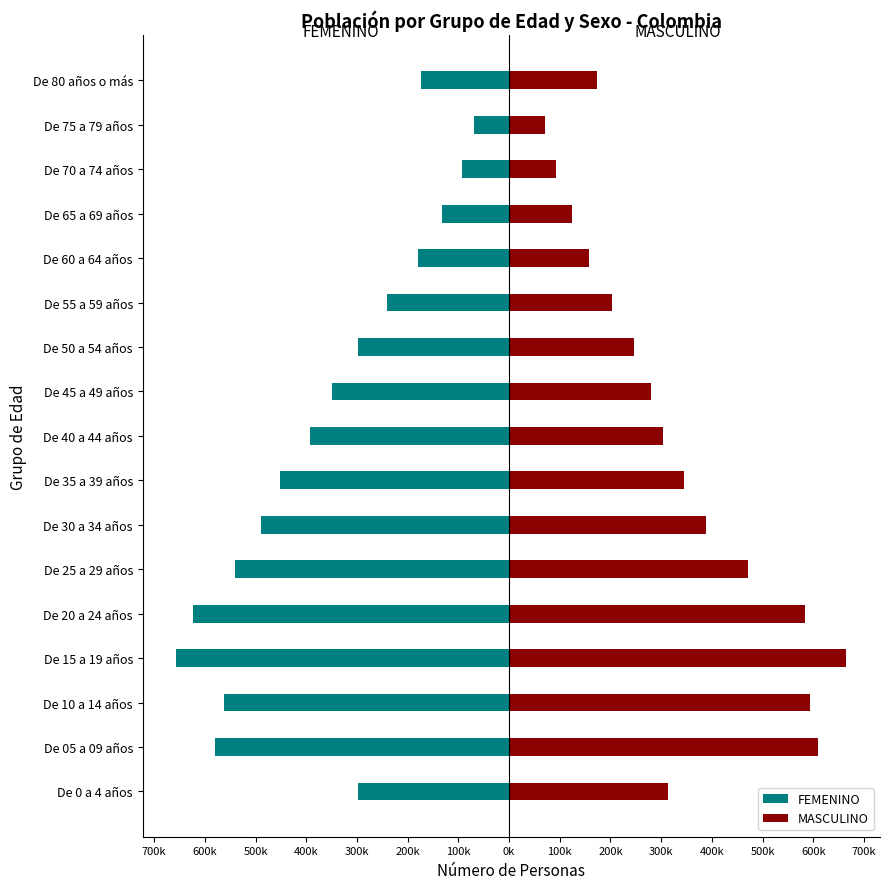

Which series has the widest spread of values?

MASCULINO